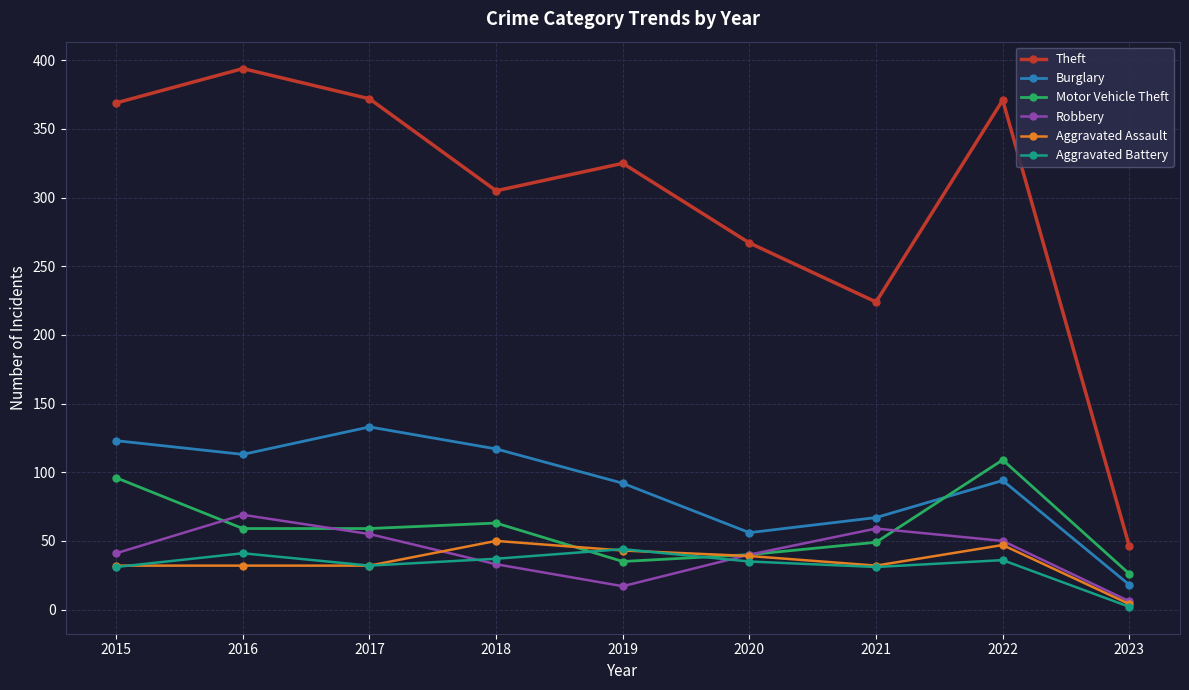

Count the number of categories in the chart.

9